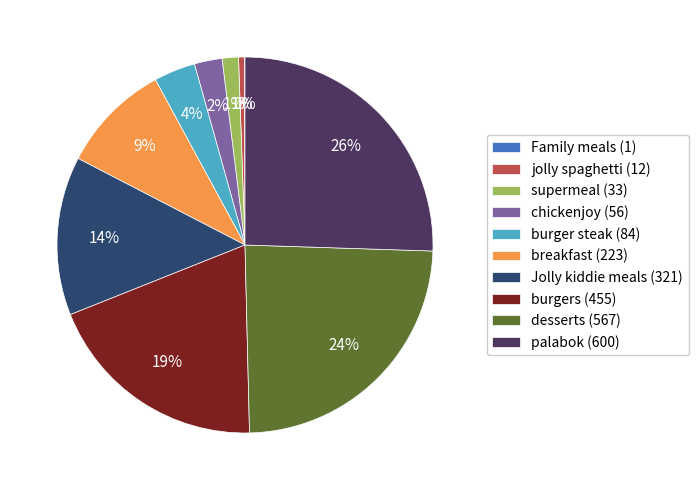

Is burgers the majority of the pie?

No